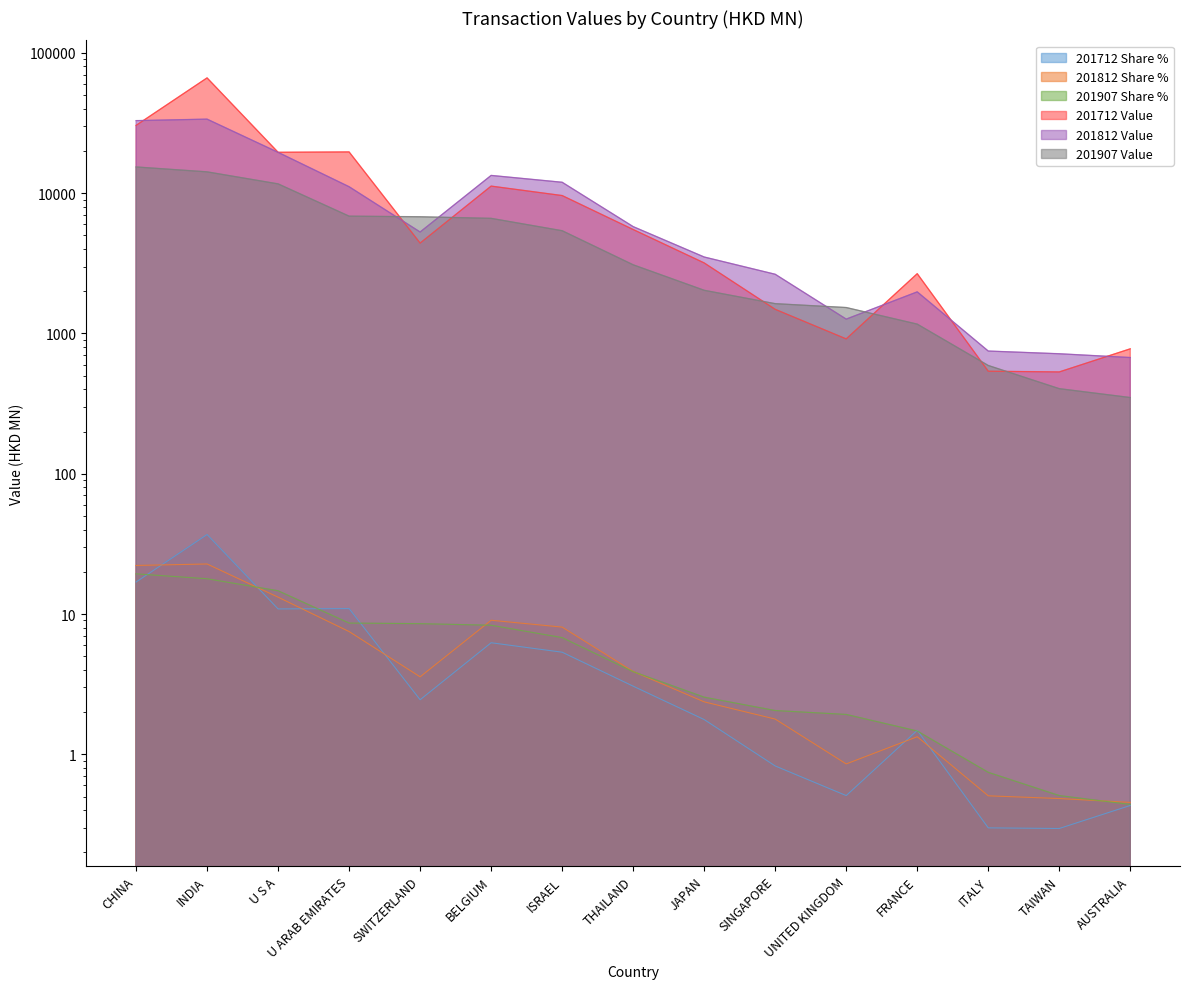

In 201712 Share %, how many points are higher than both neighbors (excluding endpoints)?

4